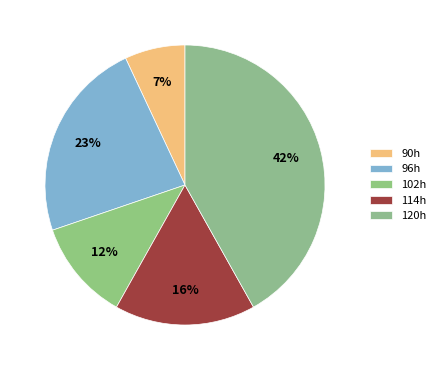

How many segments does this pie chart have?

5